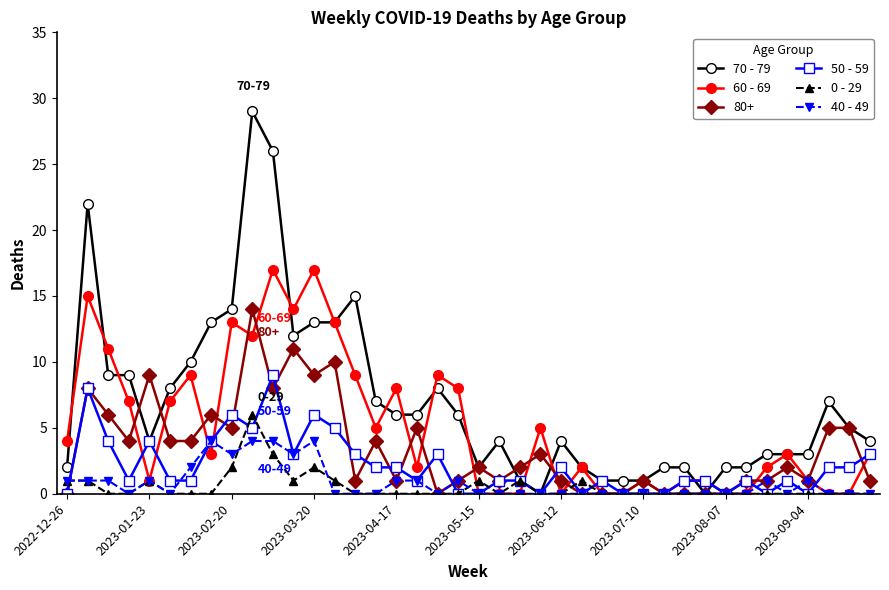

Which series has the widest spread of values?

70 - 79